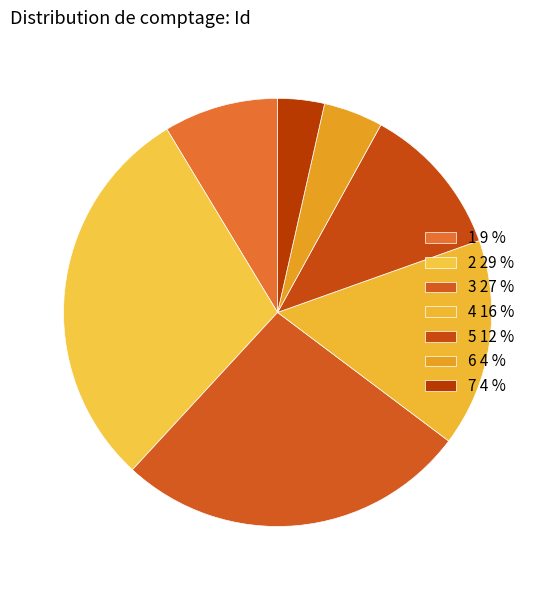

Does any single category account for the majority?

No